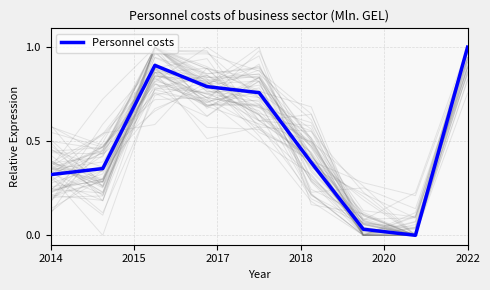

What is the highest value of the Personnel costs series?

1.0